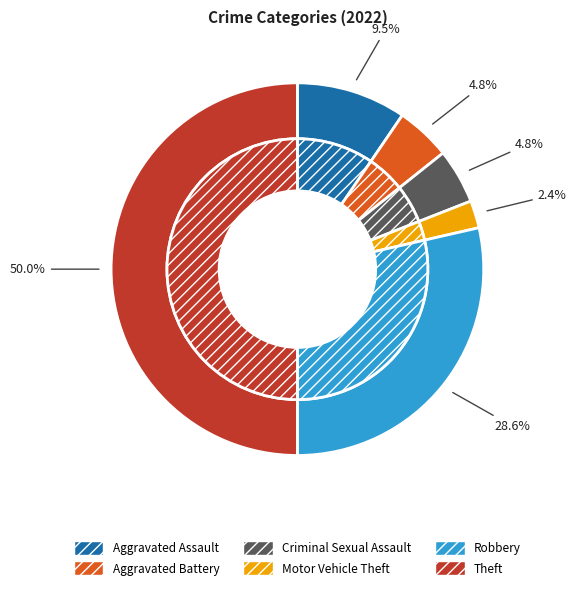

To the nearest percent, what percentage of the pie is Robbery?

29%